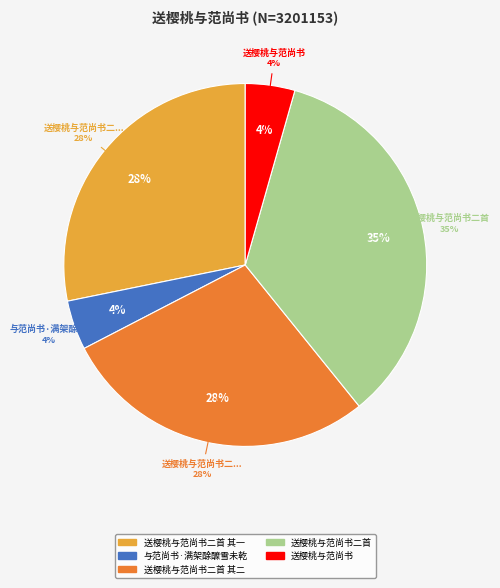

Which category has the biggest portion of the pie?

送樱桃与范尚书二首